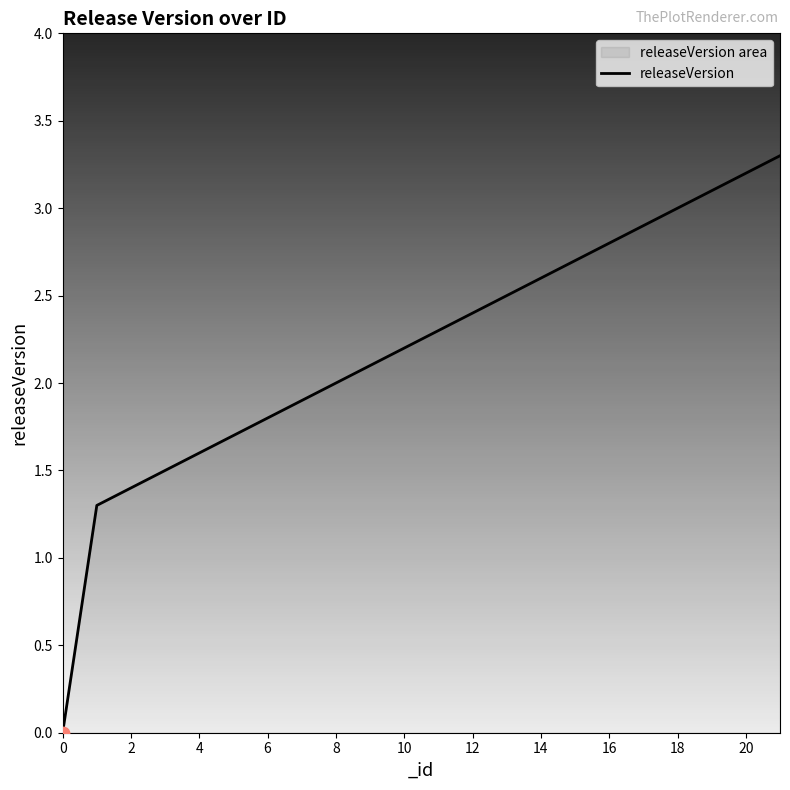

Approximately how many times larger is the value at 17 compared to 21?

0.9